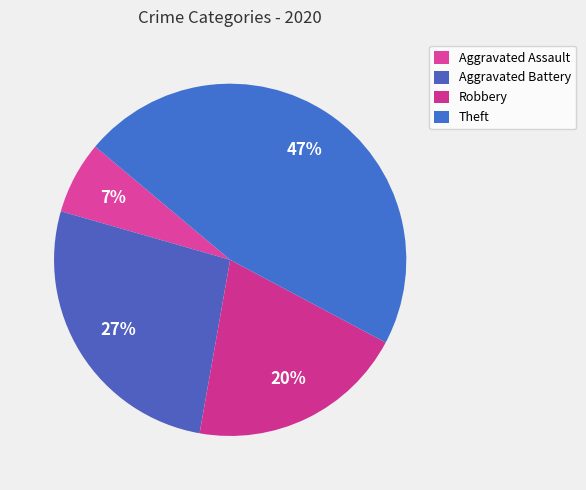

Count the number of slices in the pie.

4